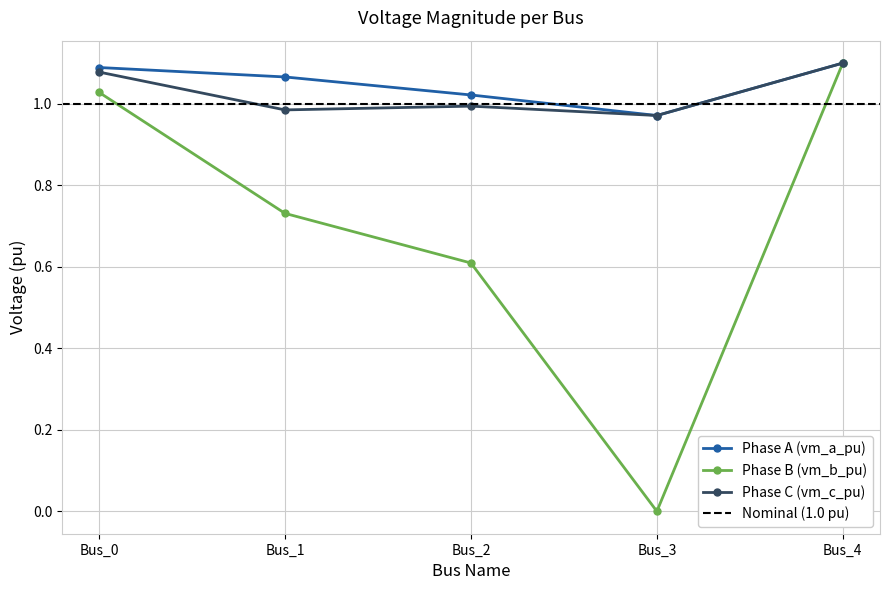

How many interior local peaks does the pf_vm_c_pu series have?

1